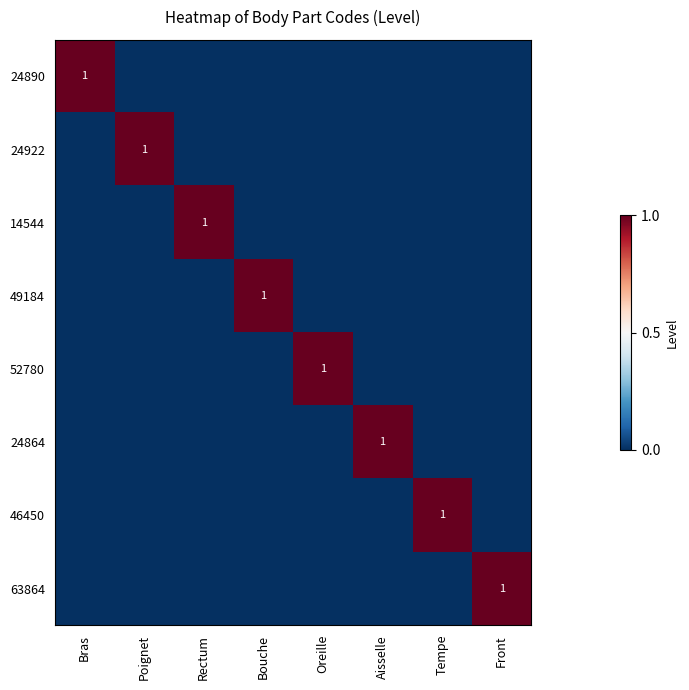

What is the greatest value displayed?

1